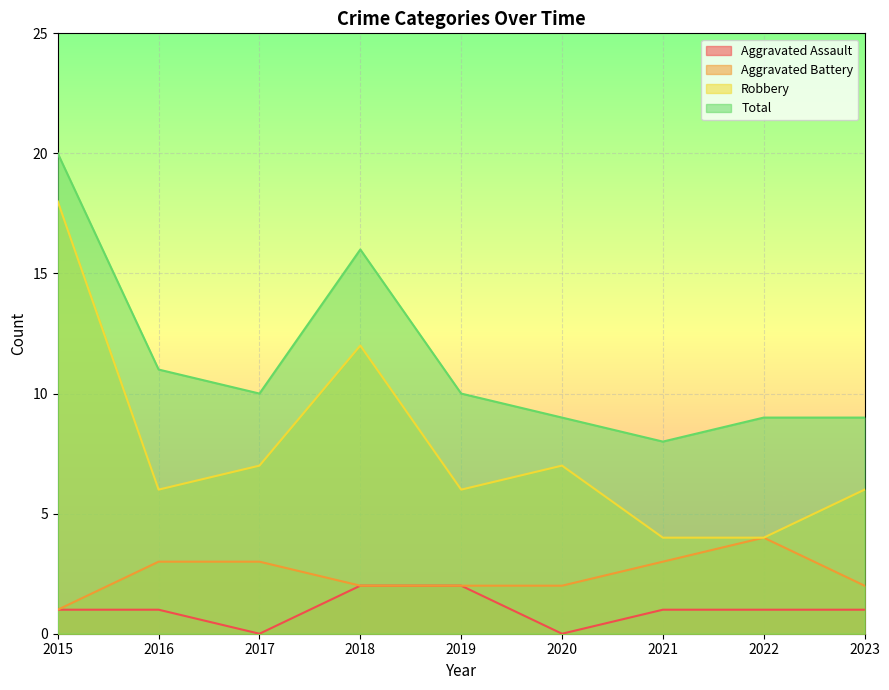

True or false: Aggravated Assault and Aggravated Battery intersect in this chart.

False